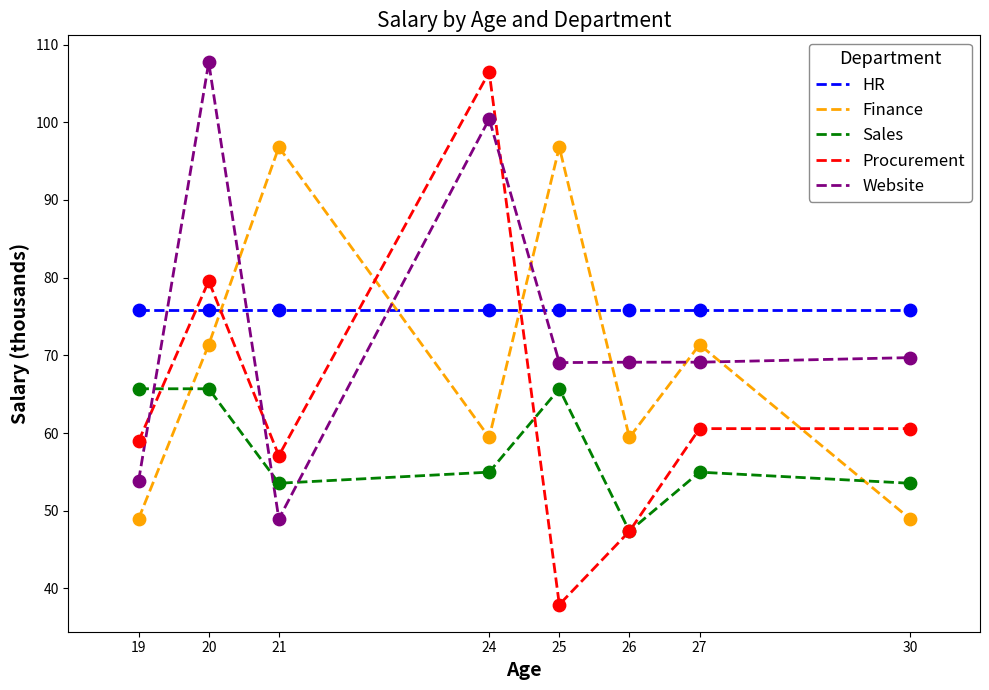

What is the total value across all series at 20?

400.2